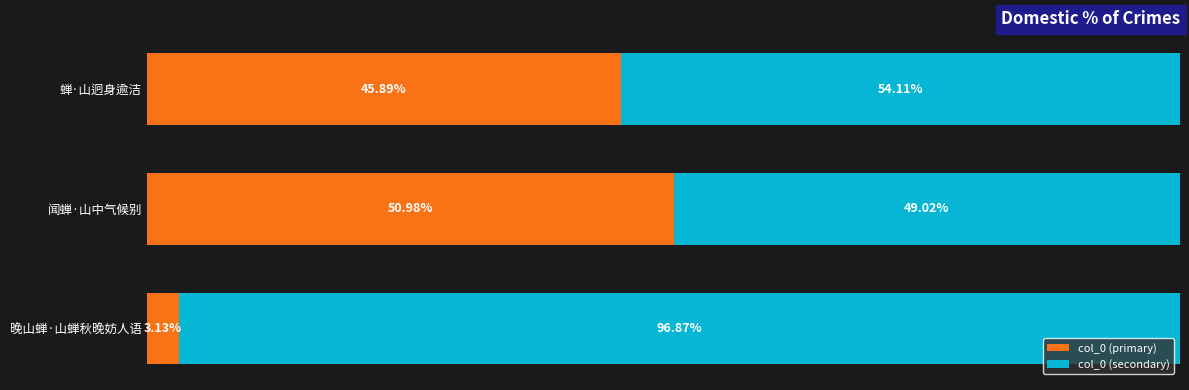

At which label does col_0 (primary) reach its peak?

闻蝉·山中气候别